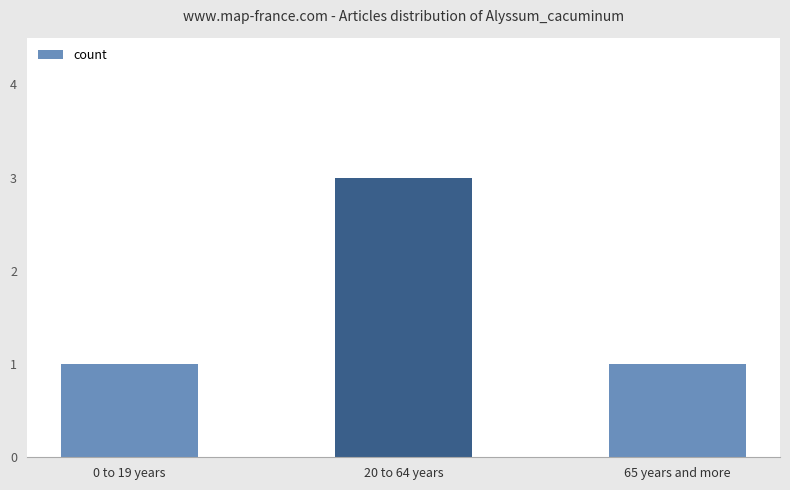

How many bars are there in total?

3